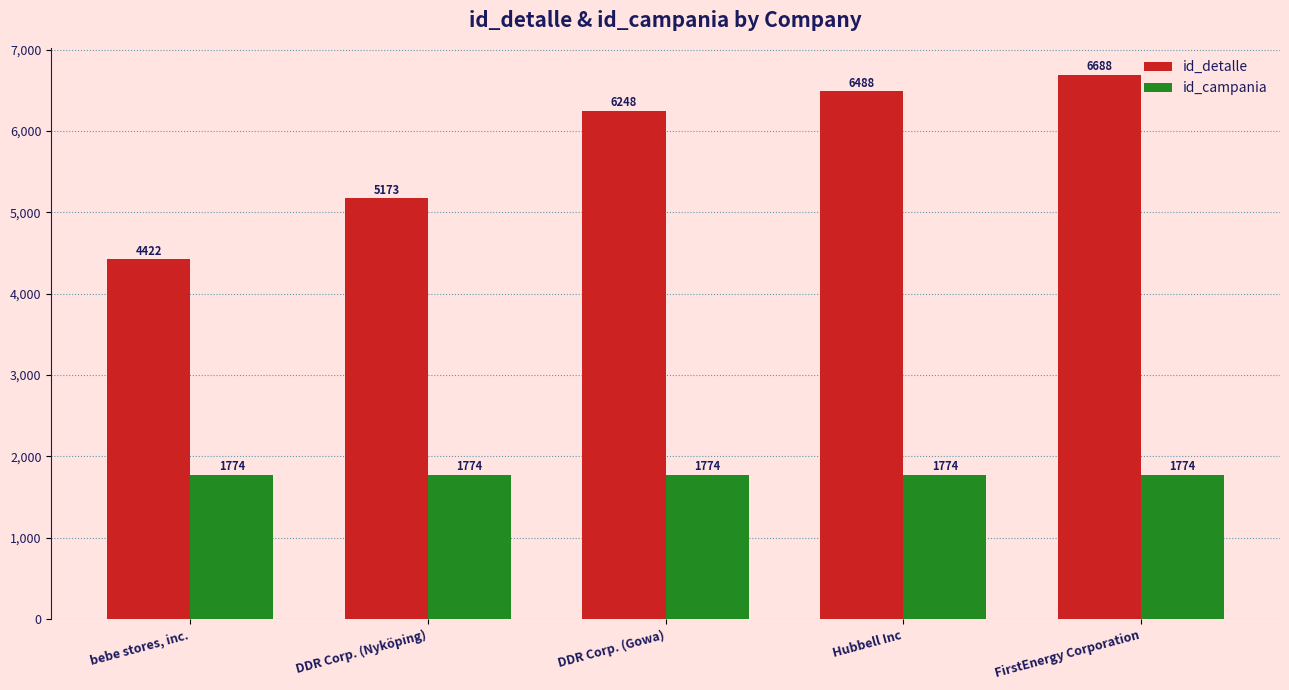

Which series has the widest spread of values?

id_detalle